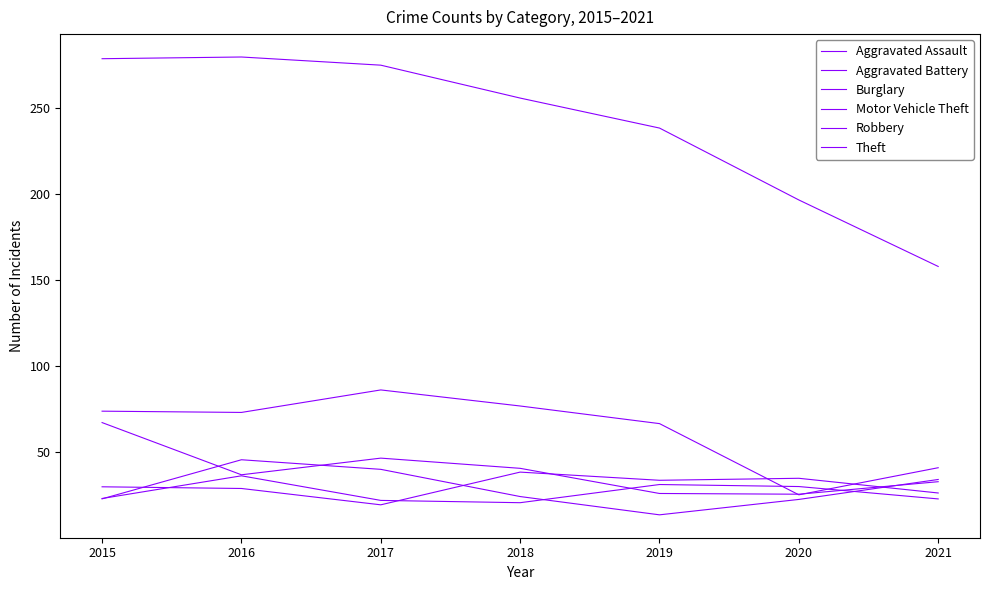

What is the average value of the Aggravated Assault series?

30.3